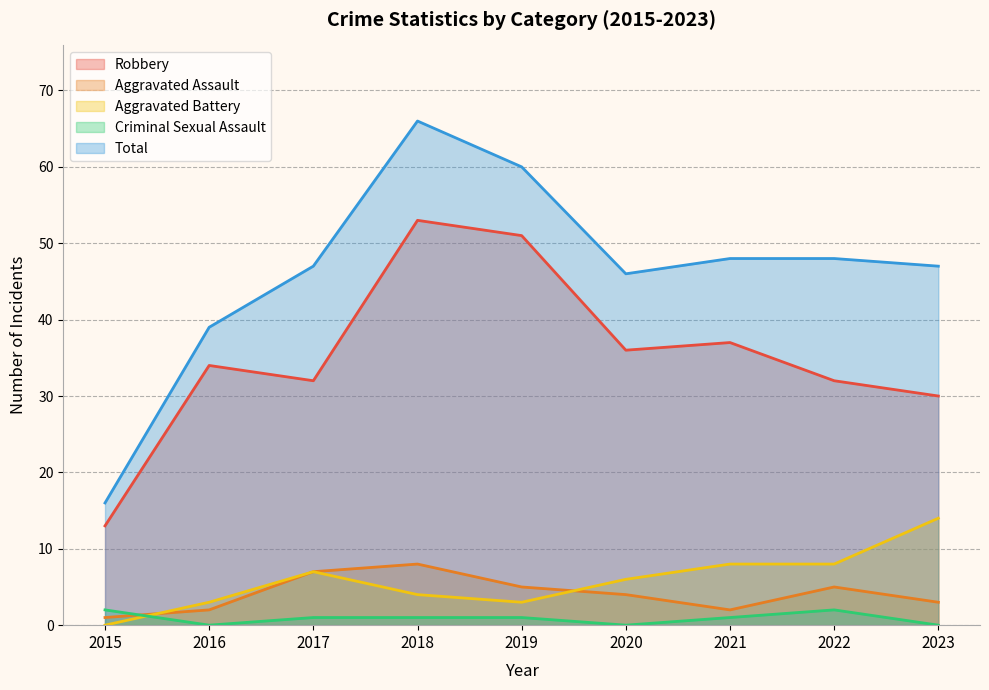

The Aggravated Assault series shows 8 at 2018. True or false?

True